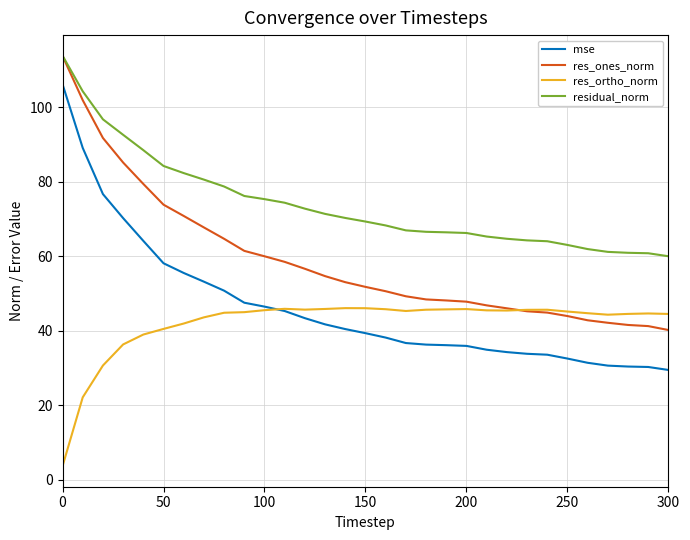

Does the chart have visible grid lines?

Yes